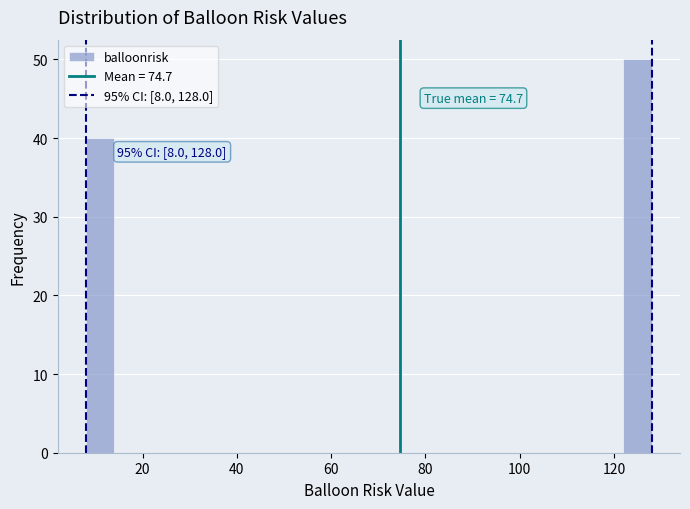

Around what value on the x-axis is the tallest bar? Give the approximate position of its centre, as read against the axis.

126